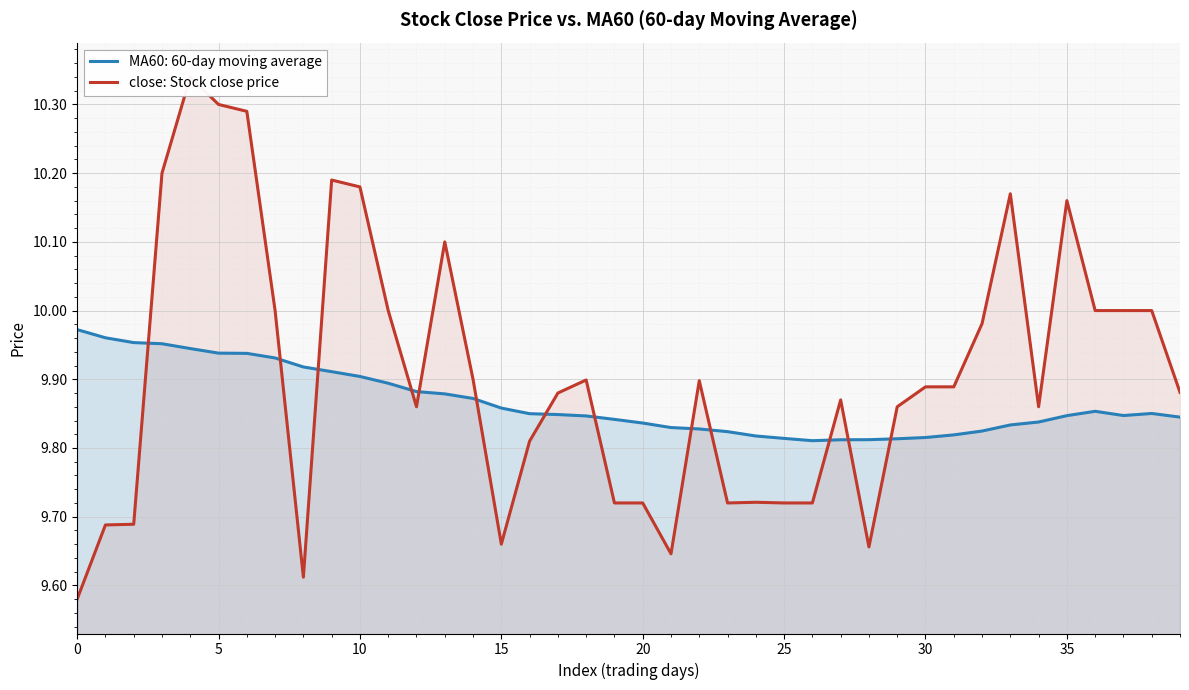

Reading right to left, what are all the values shown in this chart?

9.9	10.0	10.0	10.0	10.2	9.9	10.2	10.0	9.9	9.9	9.9	9.7	9.9	9.7	9.7	9.7	9.7	9.9	9.6	9.7	9.7	9.9	9.9	9.8	9.7	9.9	10.1	9.9	10.0	10.2	10.2	9.6	10.0	10.3	10.3	10.3	10.2	9.7	9.7	9.6